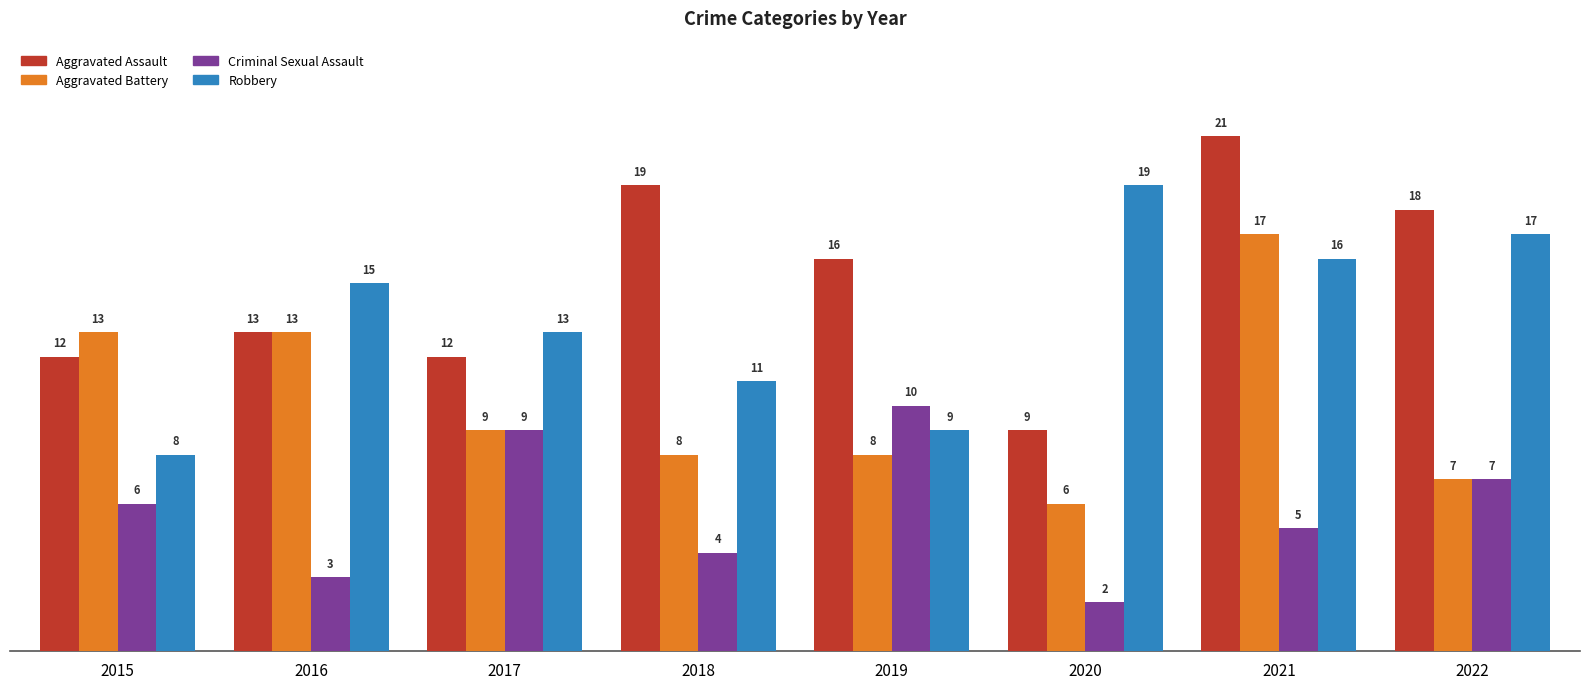

Which series changed the most between 2019 and 2022?

Robbery